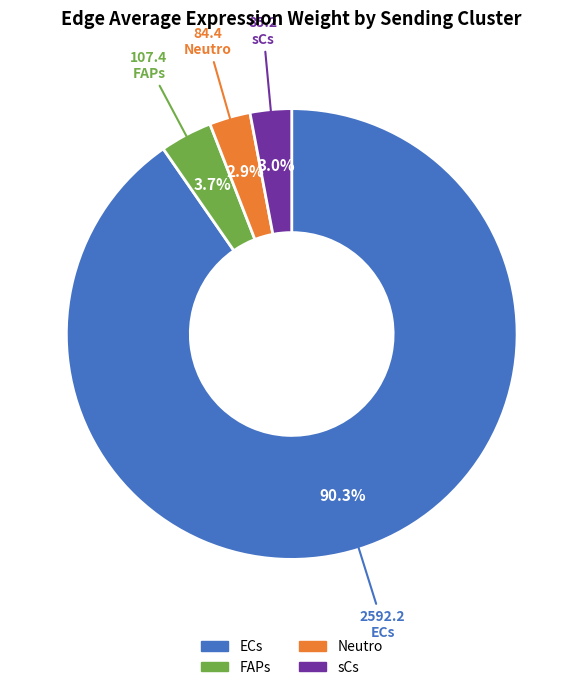

Between ECs and Neutro, which is larger?

ECs